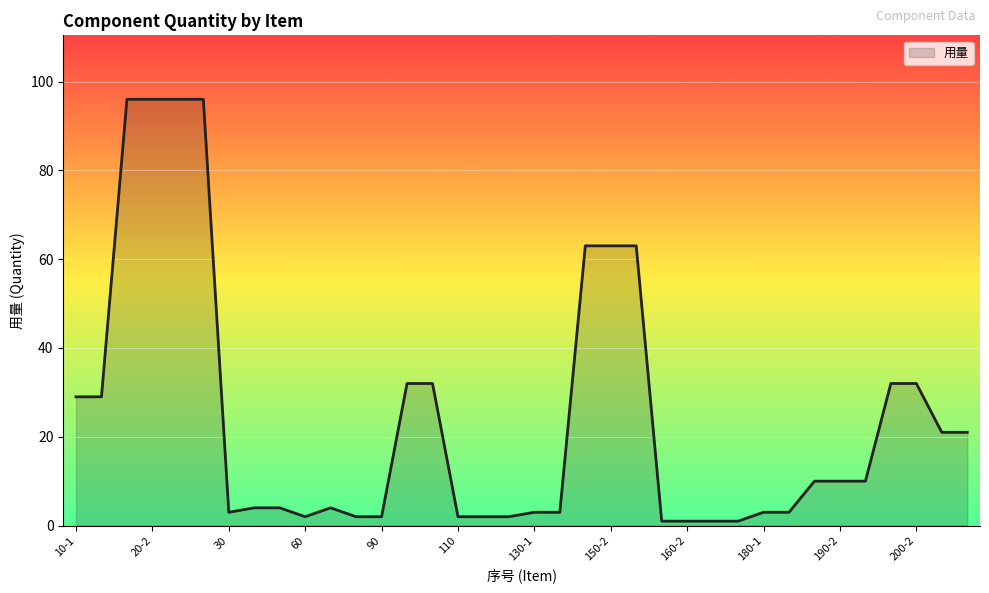

What is the maximum value shown in the chart?

96